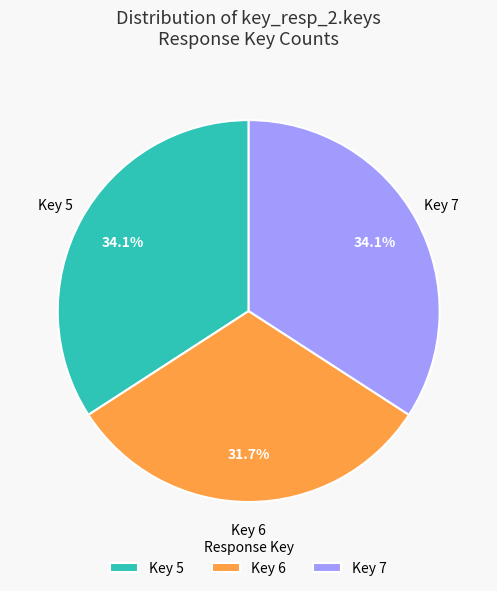

Is there any slice that represents more than half of the pie?

No